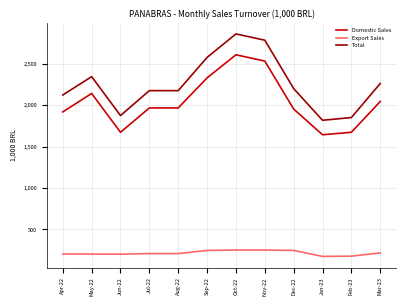

True or false: Domestic Sales has a value of 2640 at Jan-23.

False